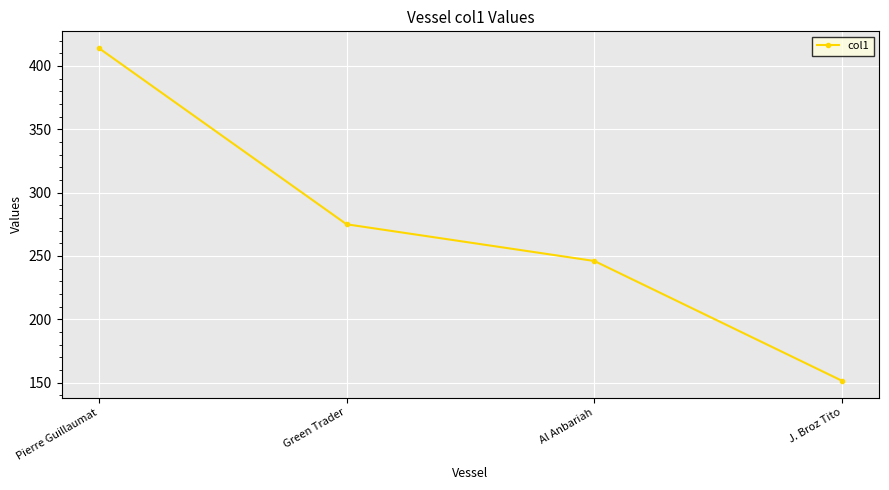

The value at Al Anbariah is 246.0. True or false?

True